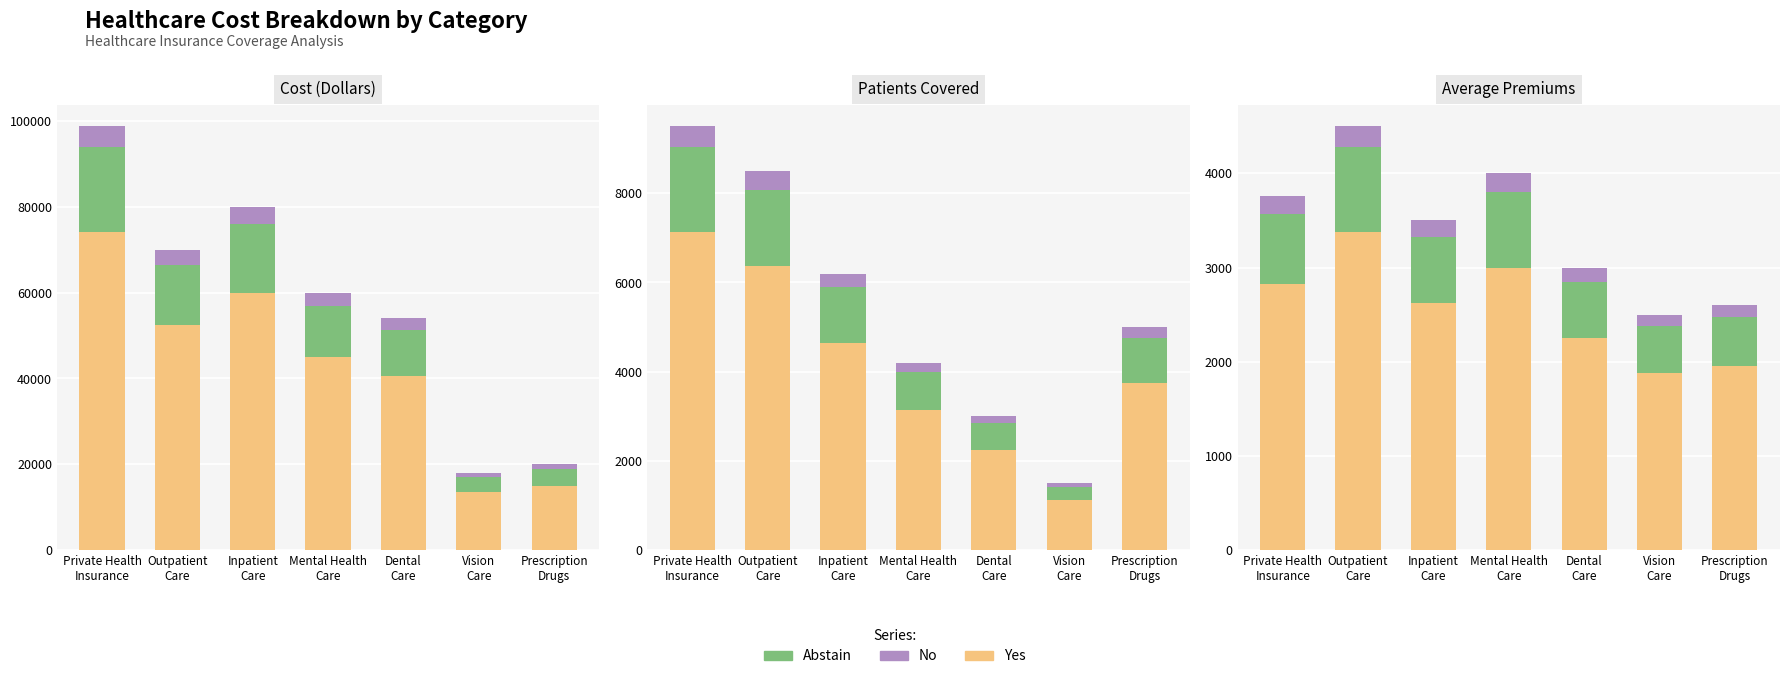

What is the label of the 4th bar from the right?

Mental Health
Care